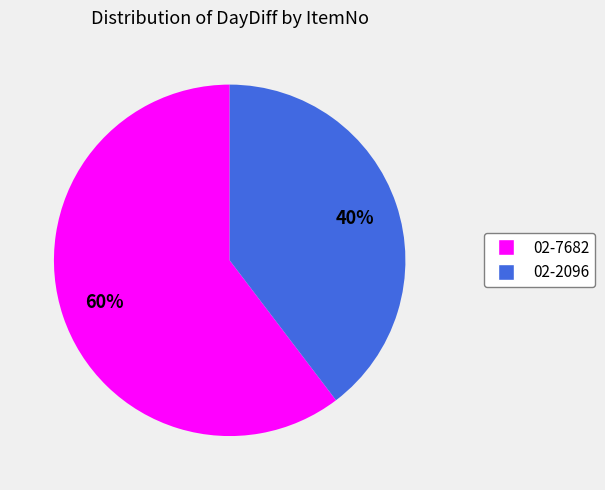

Do 02-7682 and 02-2096 together represent more than half of the pie?

Yes